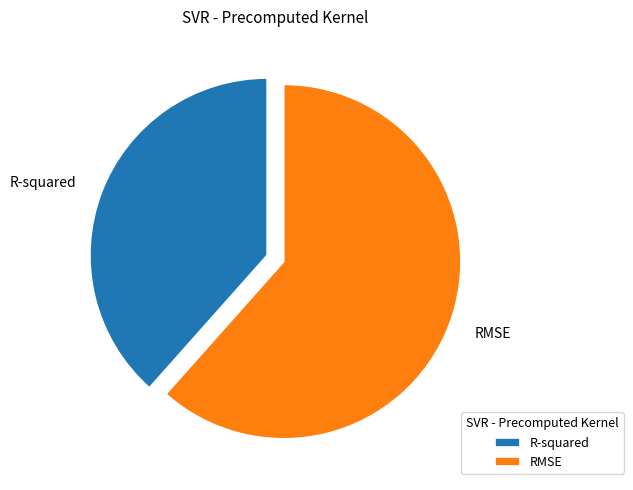

How many segments does this pie chart have?

2